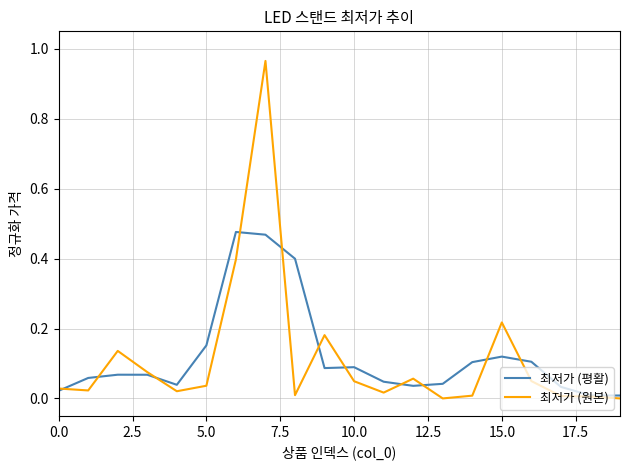

Count the number of categories in the chart.

20